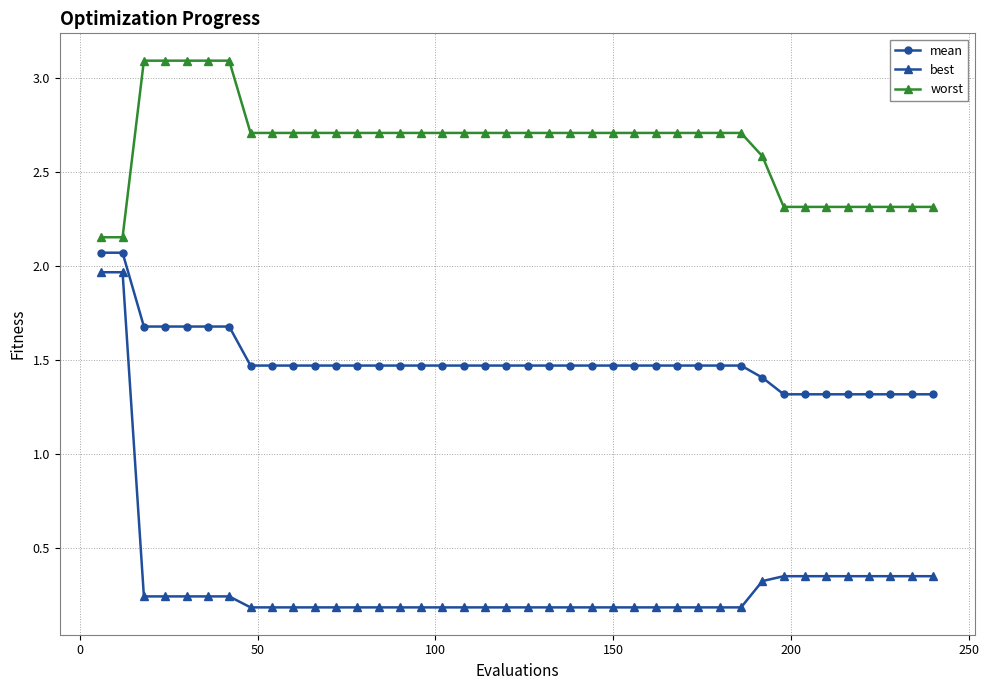

List the series in order of their overall mean, lowest first.

best, mean, worst